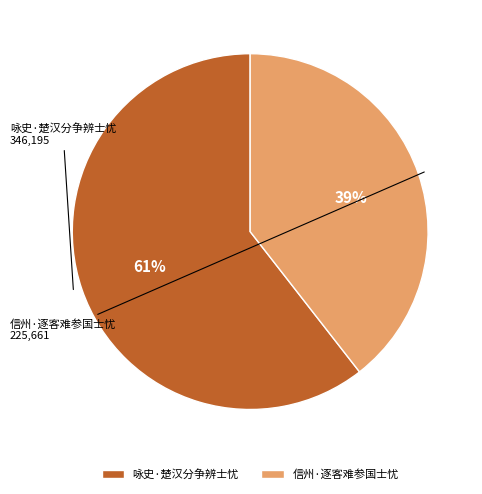

Count the number of slices in the pie.

2